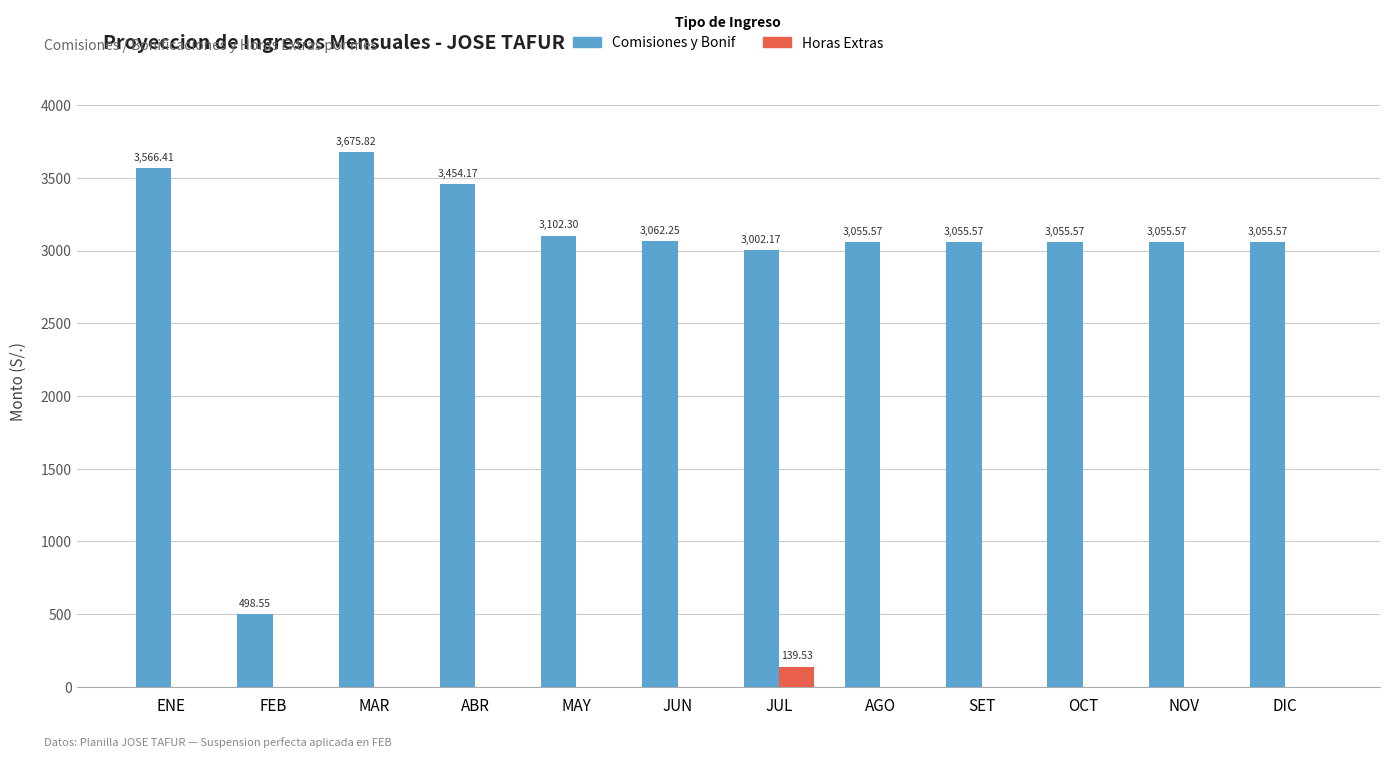

What is the total value across all series at JUL?

3141.7